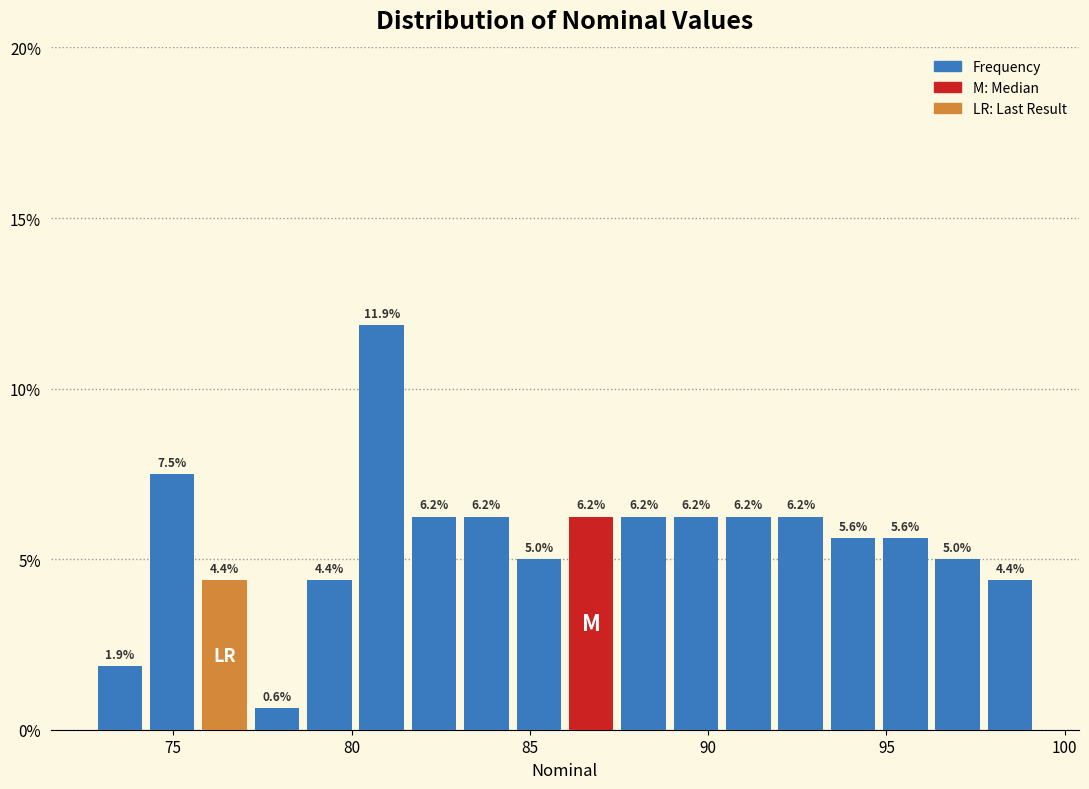

Around what value on the x-axis is the tallest bar? Give the approximate position of its centre, as read against the axis.

81.0